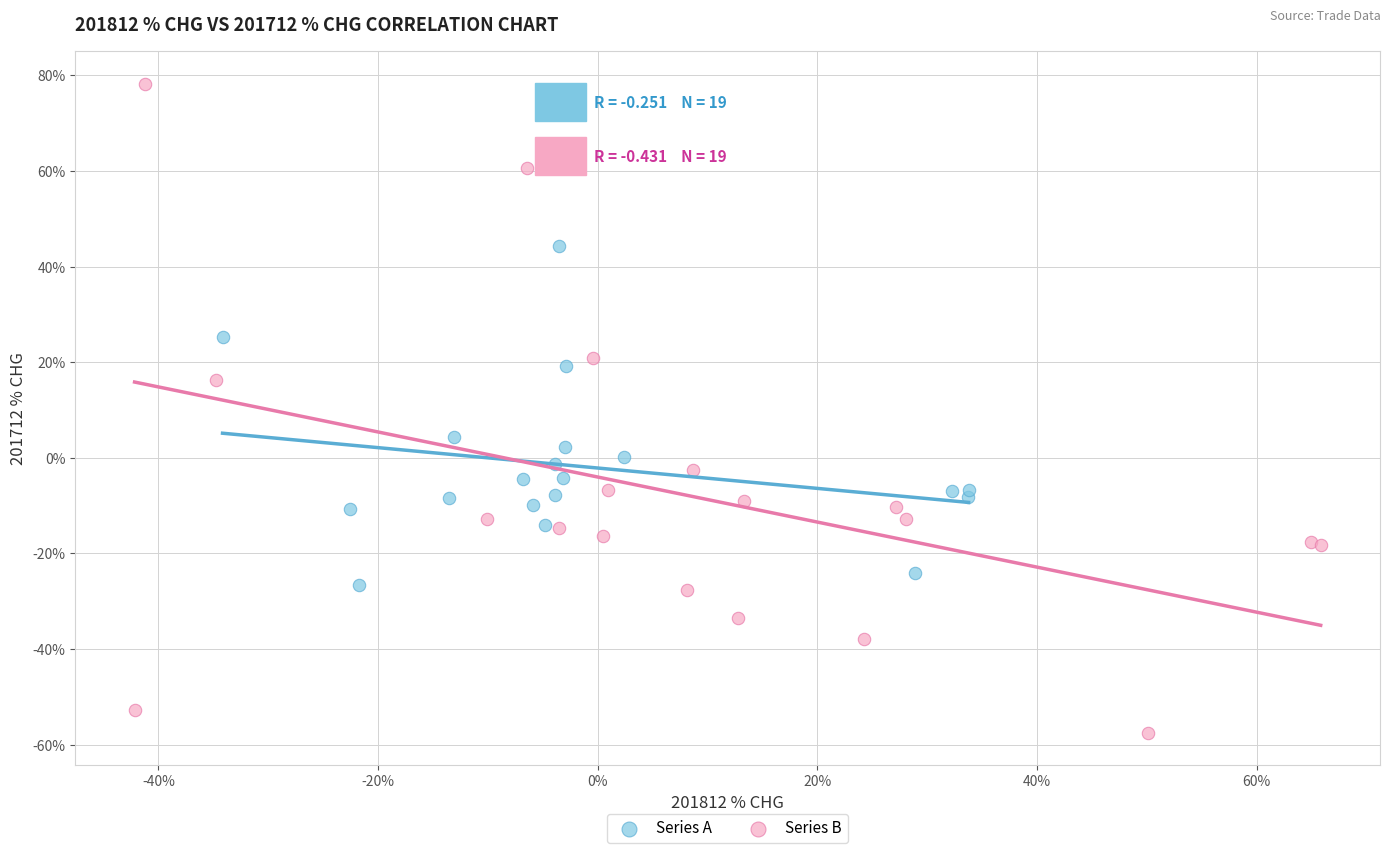

What are all the series names shown in the legend?

Series A, Series B